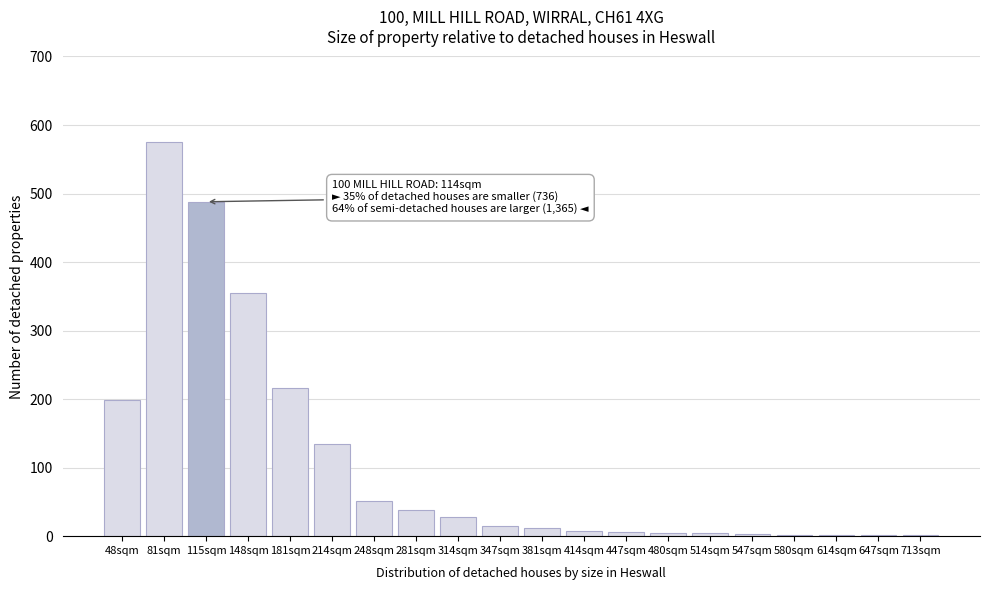

True or false: the data shows 216 at 181sqm.

True